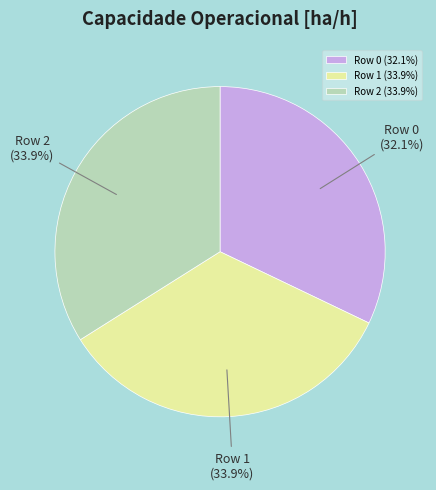

Is there a majority slice in this chart?

No